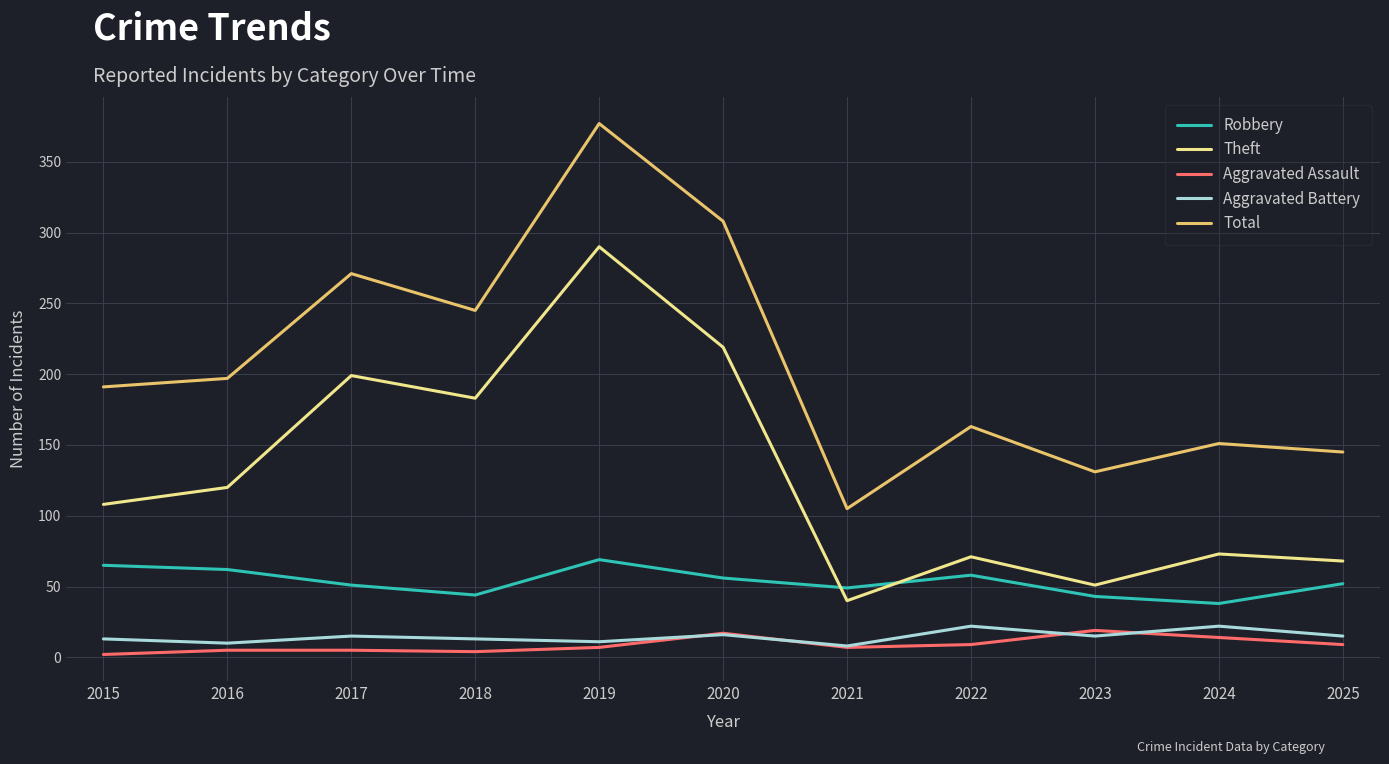

What is the difference between the maximum and minimum values in the Aggravated Assault series?

17